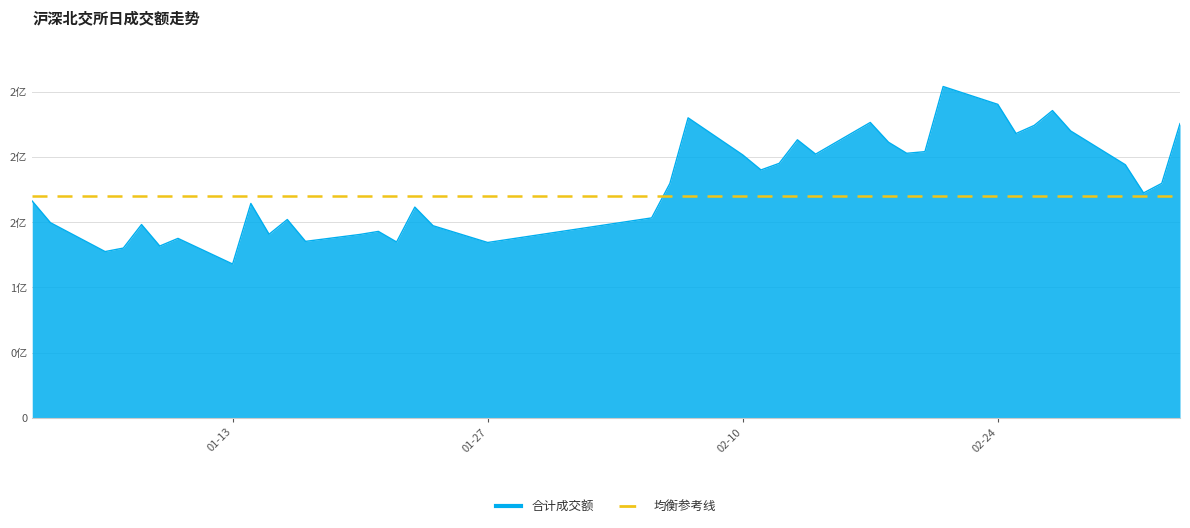

How many interior local peaks does the 合计 series have?

11